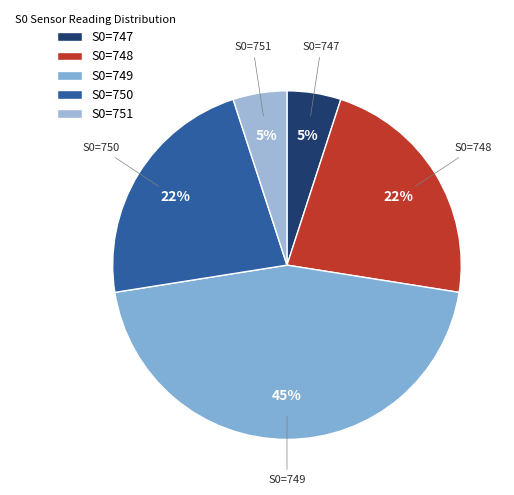

Is it true that S0=750 is 31% of the pie?

False